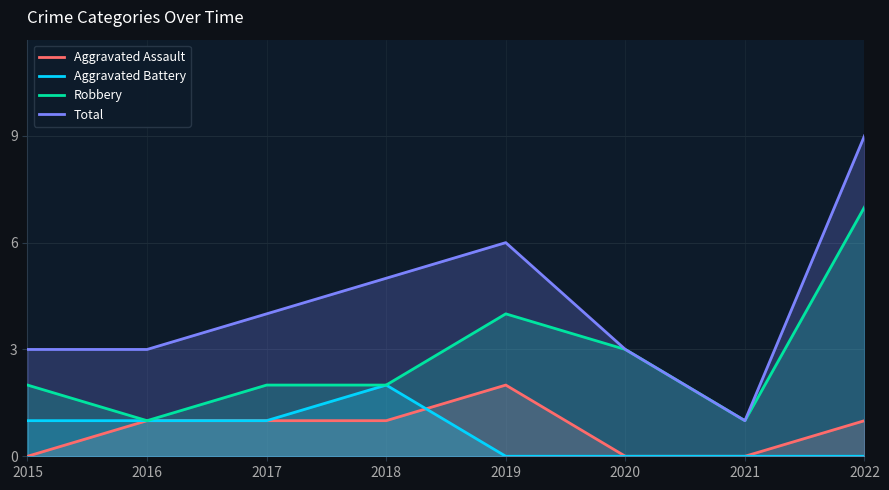

Reading left to right, list all the values displayed in this chart.

Aggravated Assault: 2015=0	2016=1	2017=1	2018=1	2019=2	2020=0	2021=0	2022=1
Aggravated Battery: 2015=1	2016=1	2017=1	2018=2	2019=0	2020=0	2021=0	2022=0
Robbery: 2015=2	2016=1	2017=2	2018=2	2019=4	2020=3	2021=1	2022=7
Total: 2015=3	2016=3	2017=4	2018=5	2019=6	2020=3	2021=1	2022=9